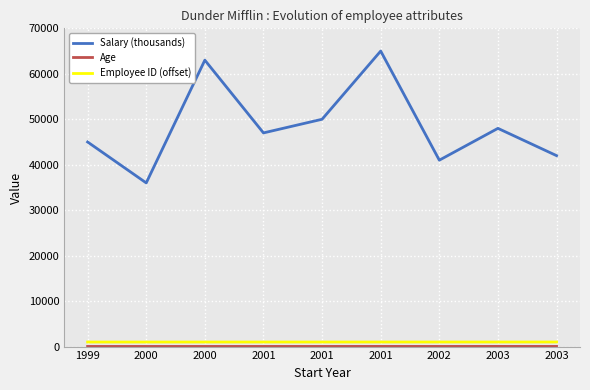

At which label does Salary (thousands) first exceed 47000?

2000